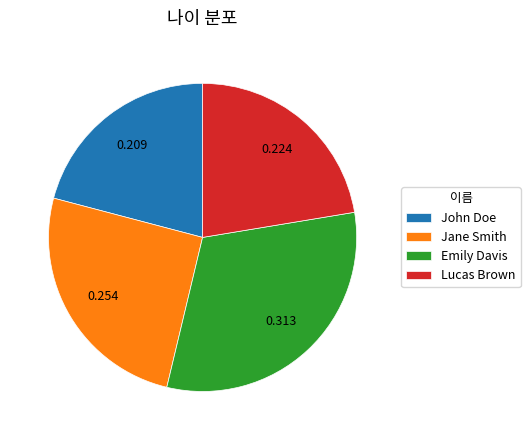

How many segments does this pie chart have?

4